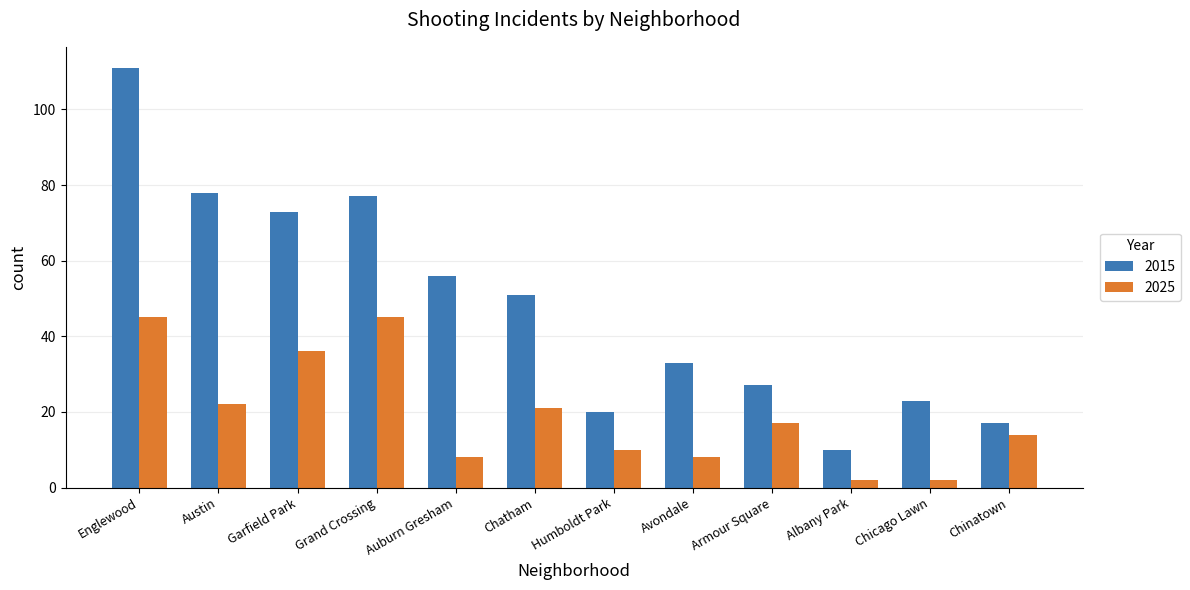

At which category is the sum across all series the highest?

Englewood